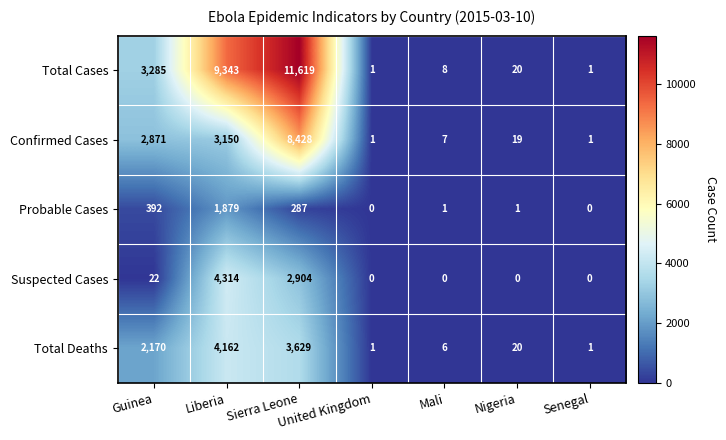

What is the difference between the maximum and minimum values in the Suspected Cases series?

4314